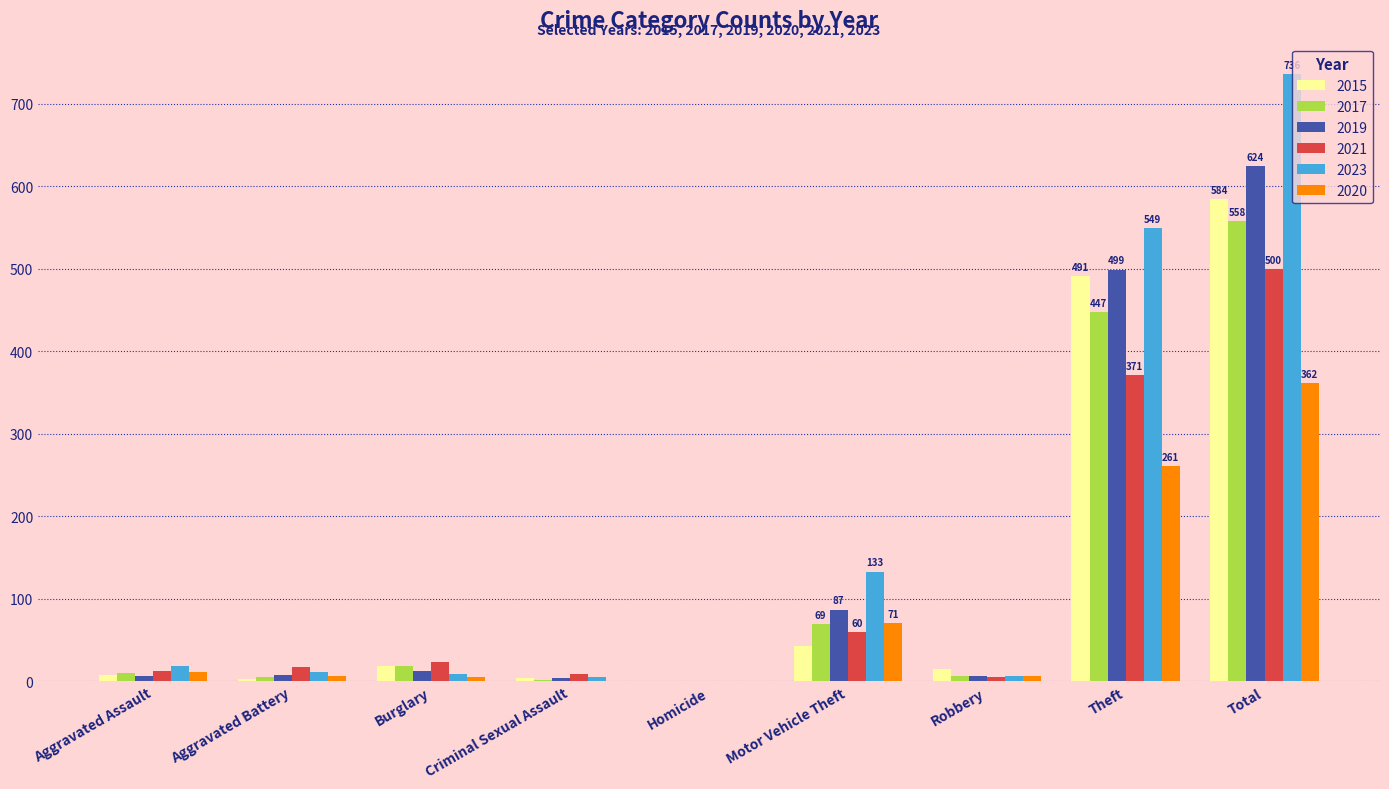

What is the sum of all 2020 values?

723